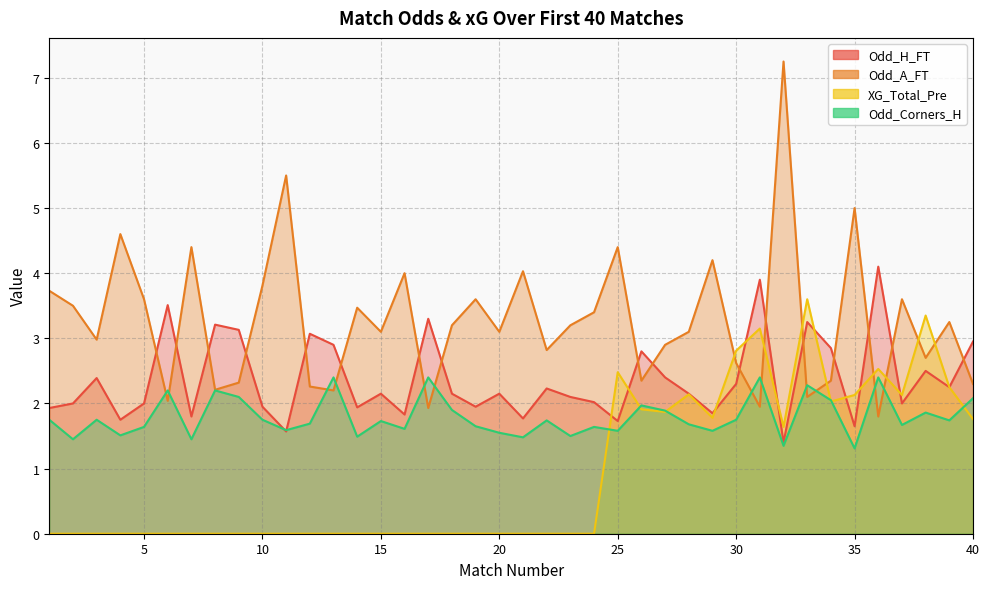

In XG_Total_Pre, how many points are lower than both neighbors (excluding endpoints)?

5